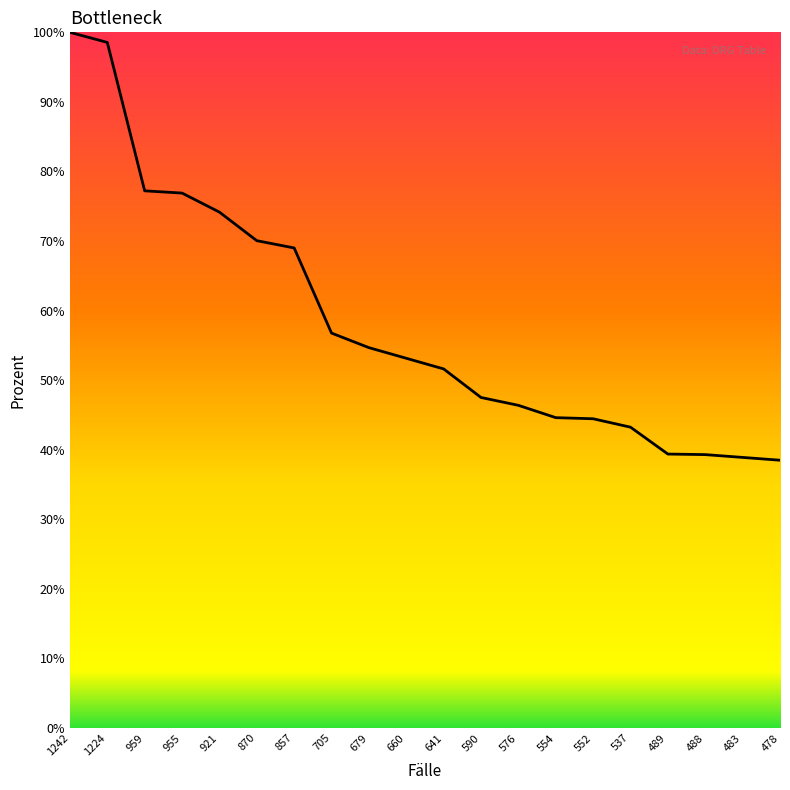

Which has a higher value, 870 or 537?

870